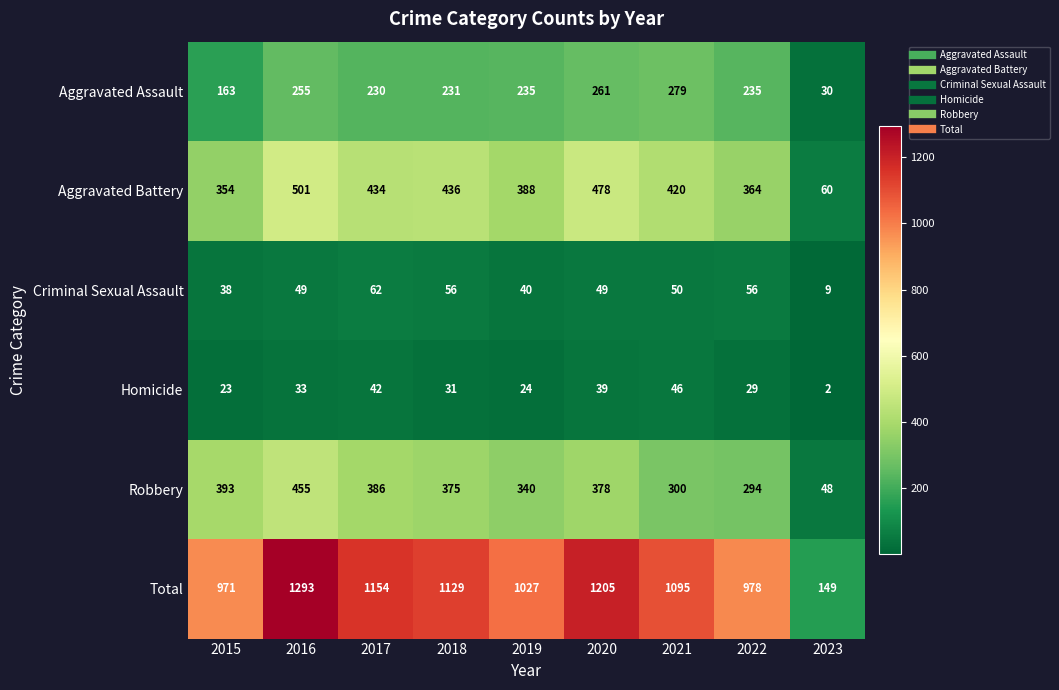

At which category is the sum across all series the highest?

2016